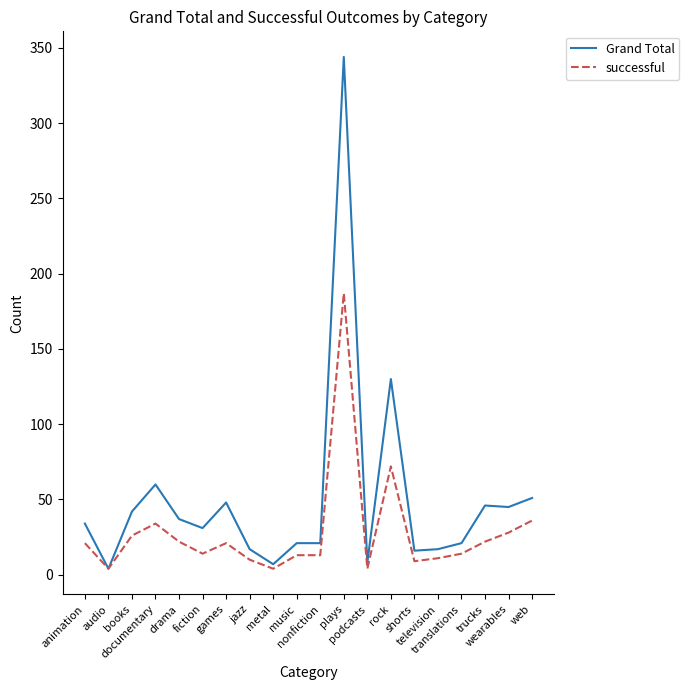

What is the highest value of the Grand Total series?

344